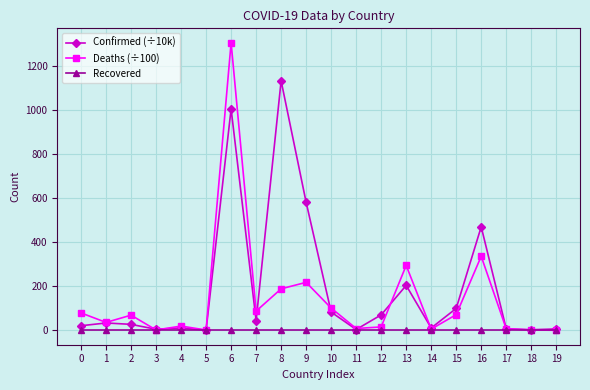

Which series has the largest range (max minus min)?

Deaths (÷100)